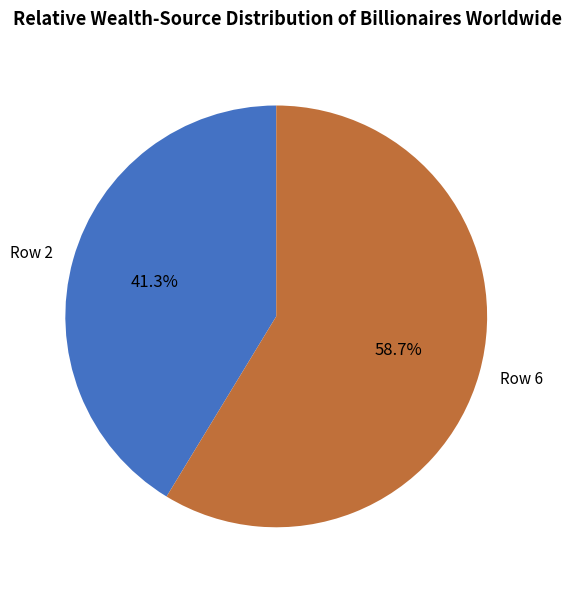

Does any single category account for the majority?

Yes